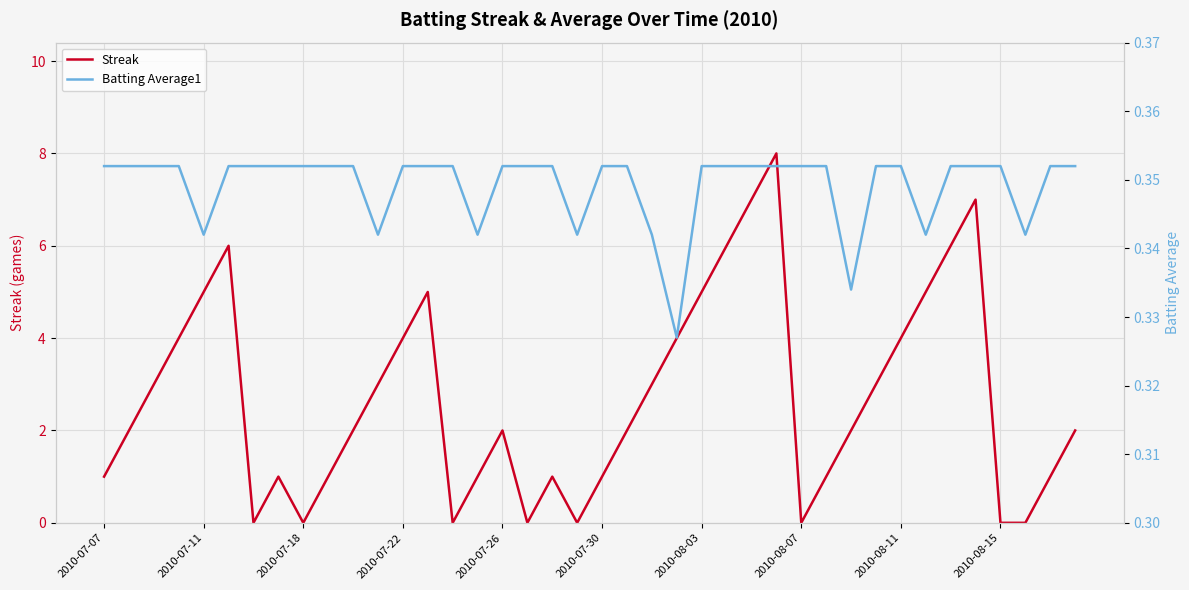

Which series has the largest range (max minus min)?

Streak